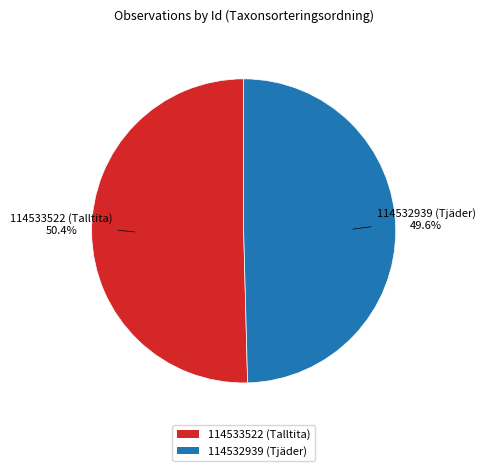

Is 114533522 (Talltita) the majority of the pie?

Yes